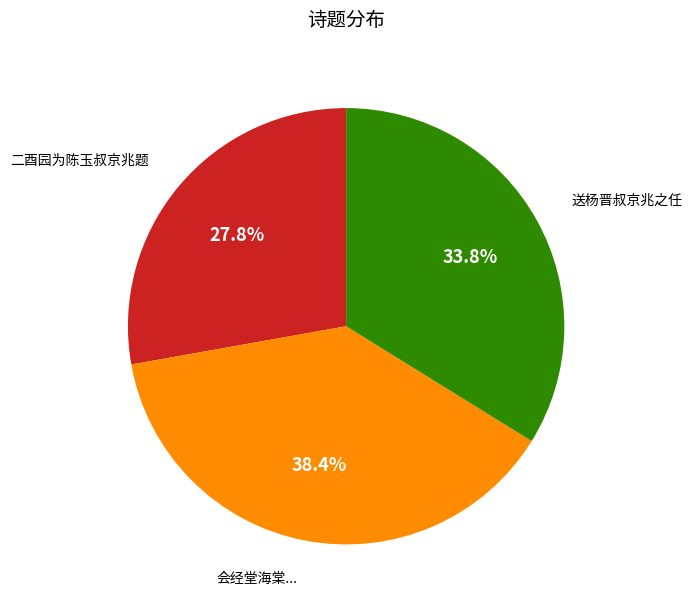

Which slice is the largest?

会经堂海棠...